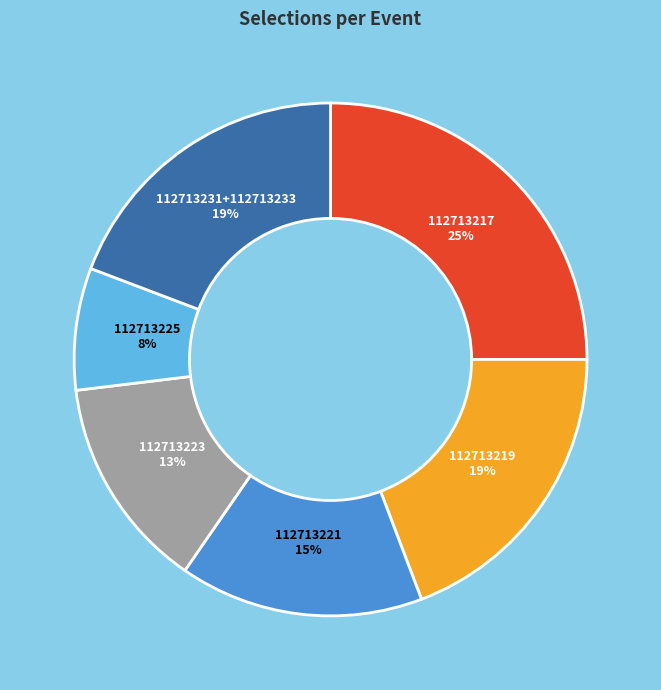

Does any single category account for the majority?

No